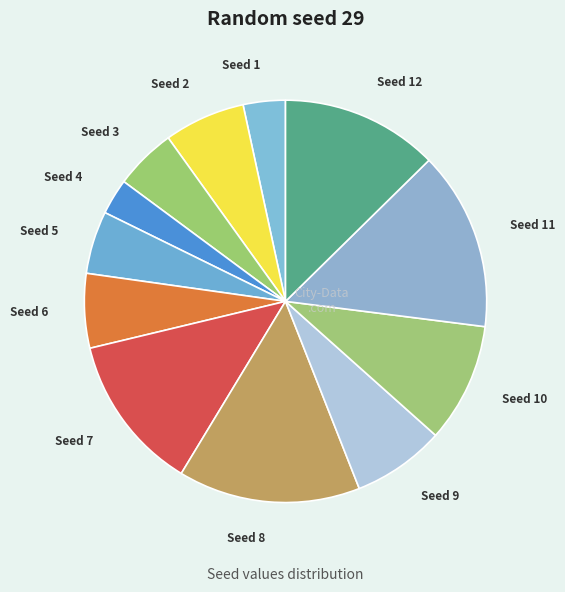

The Seed 5 slice represents 5% of the pie. True or false?

True